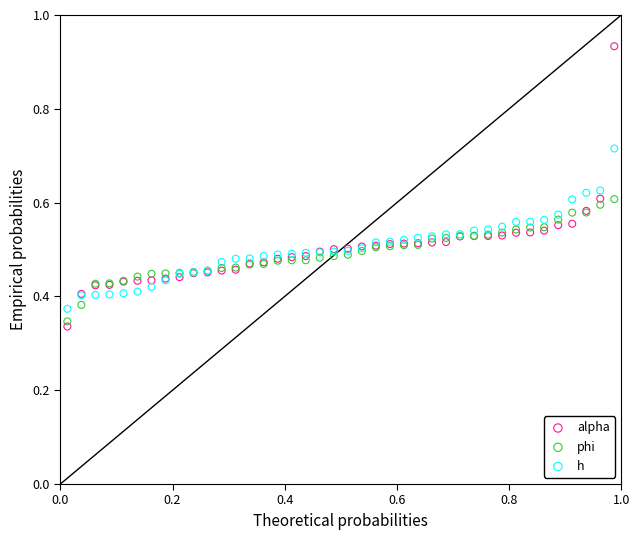

Which series contains the highest Y value?

alpha